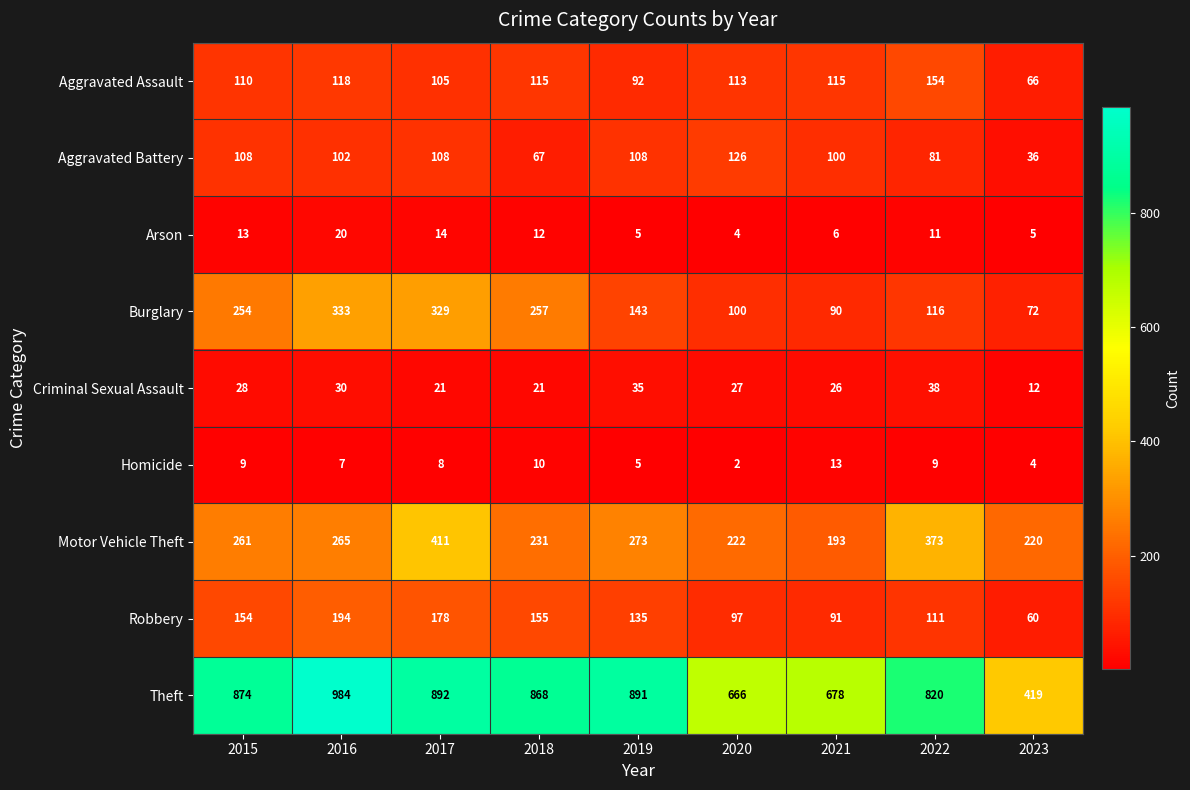

What is the difference between the Motor Vehicle Theft values at 2016 and 2015?

4